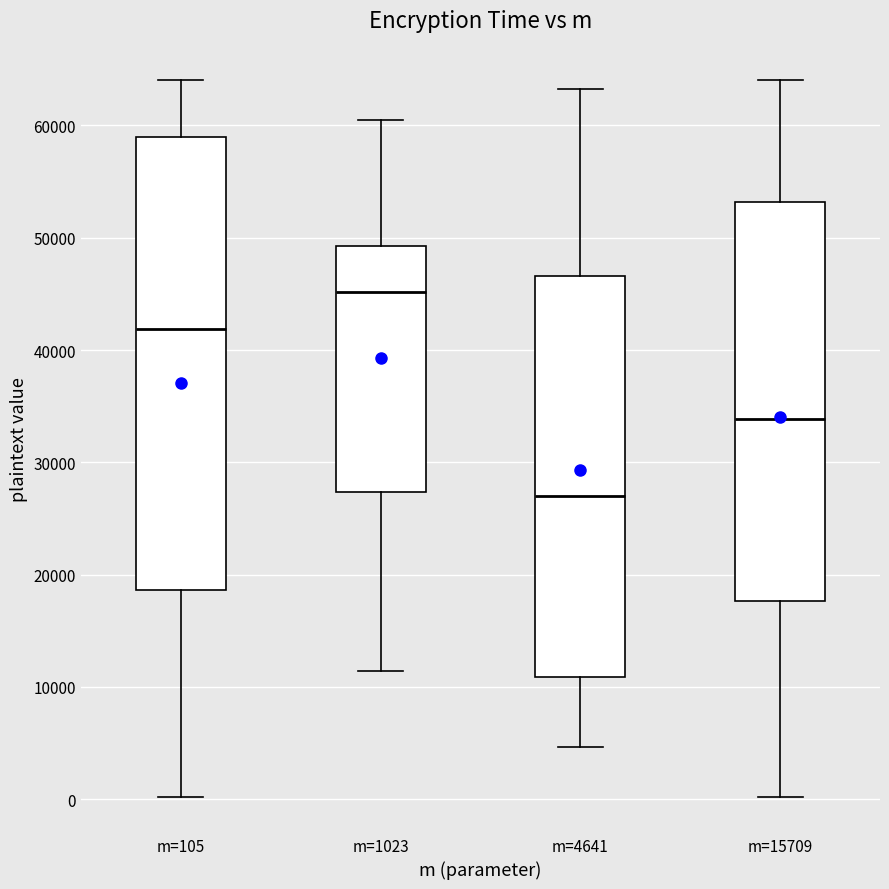

Where is the lower edge of the box for m=4641 on the y-axis? The values are not printed on the chart, so give them approximately, as read against the axis.

11000